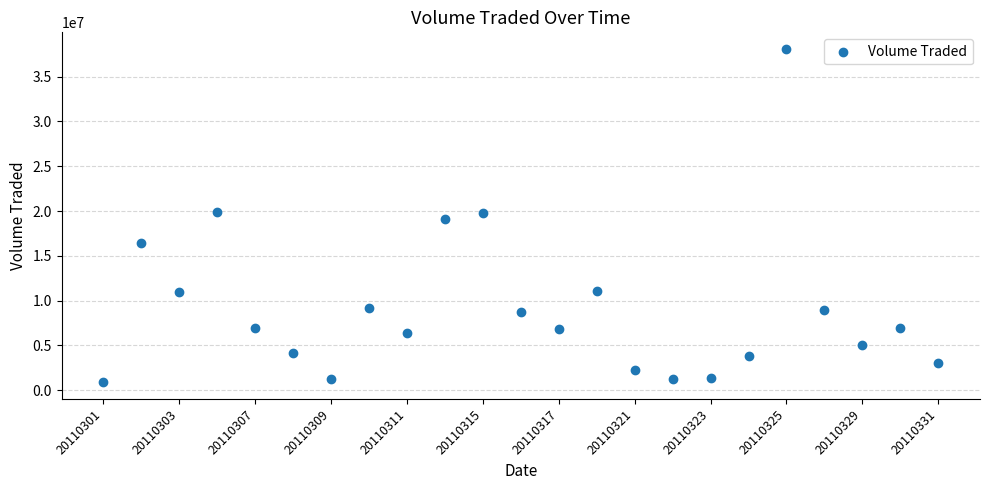

What is the range of Y values (max minus min)?

37187600